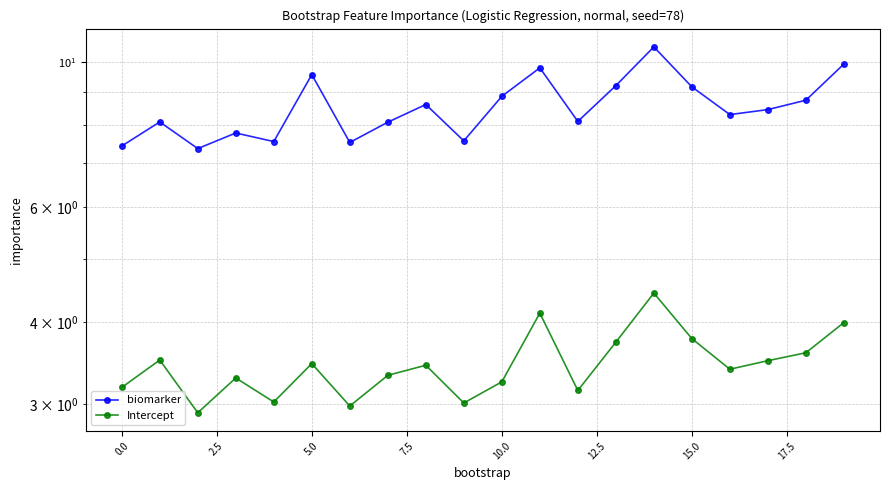

True or false: Intercept has a value of 4.1 at 11.

True